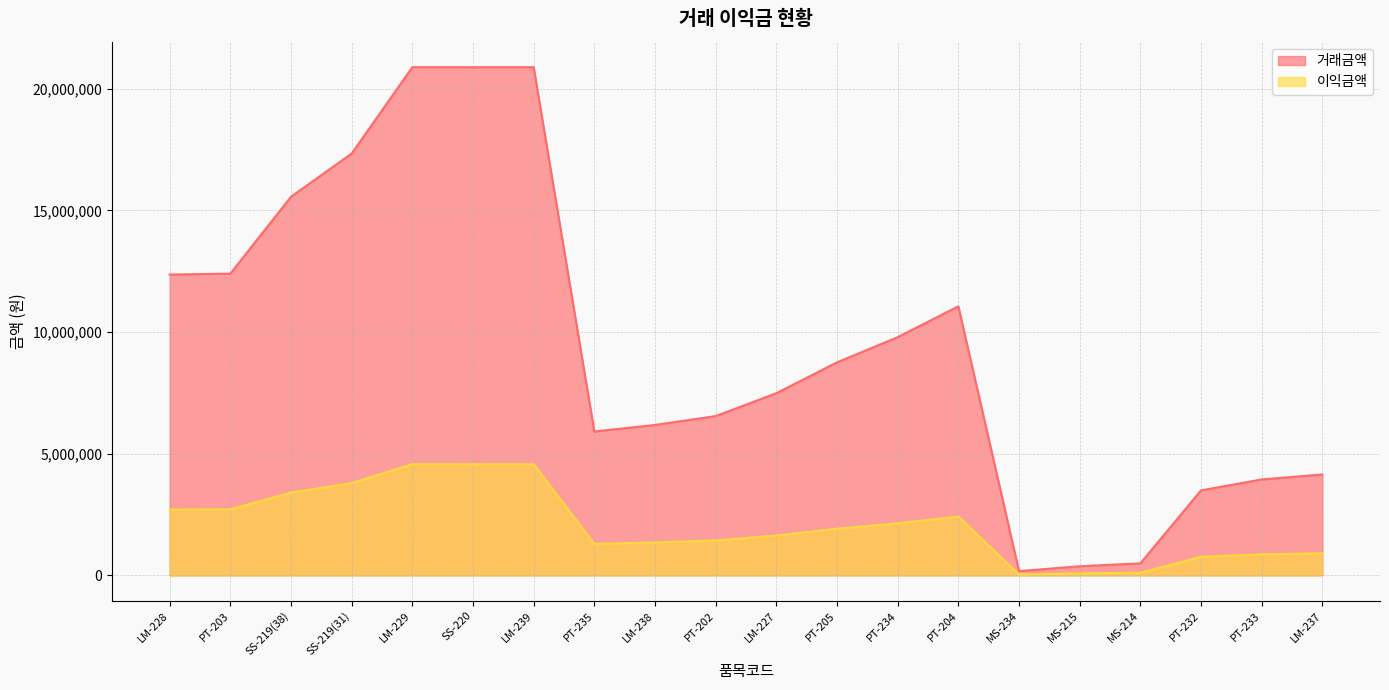

True or false: 거래금액 and 이익금액 intersect in this chart.

False